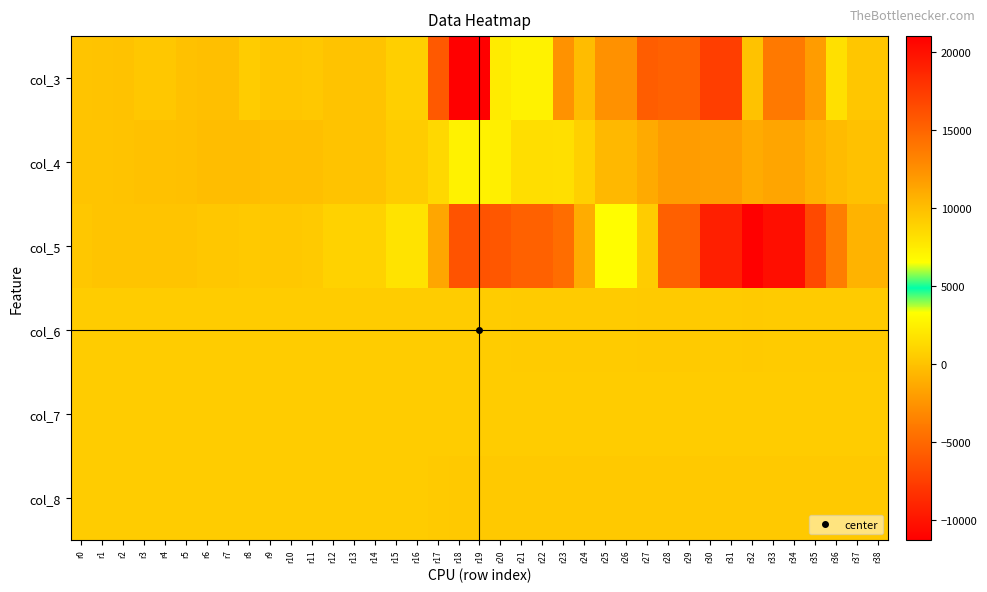

What is the spread (max minus min) of values at r33?

10898